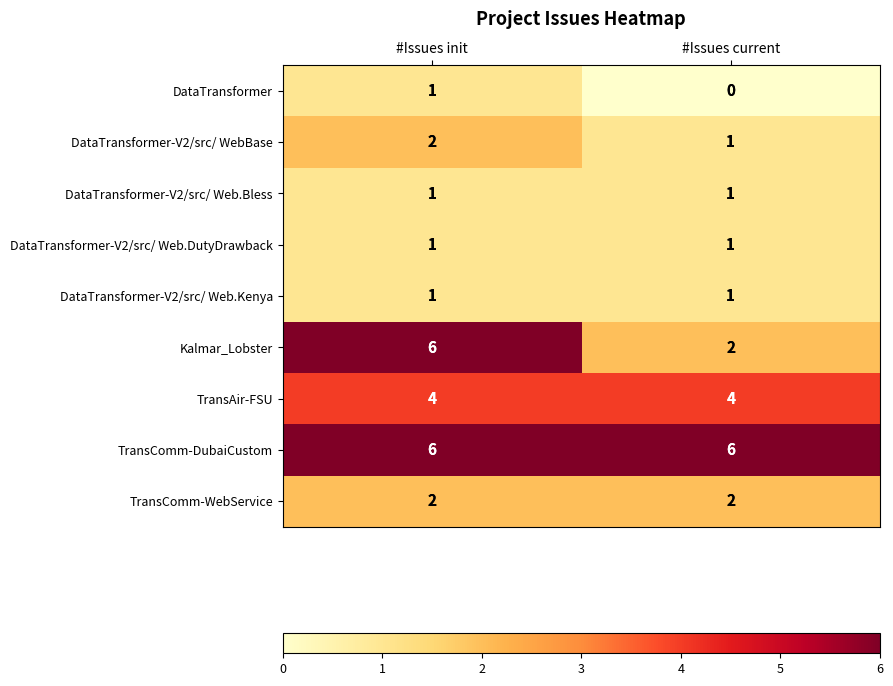

Where is DataTransformer nearest to the value 0?

#Issues current